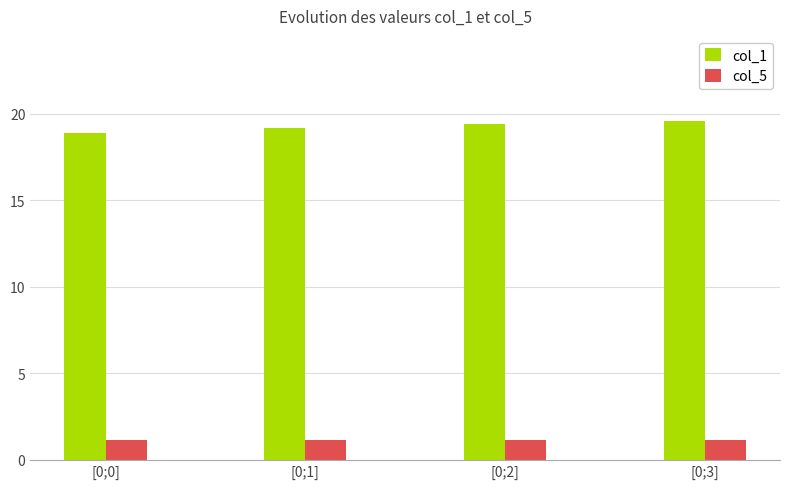

How many data points does each series have?

4